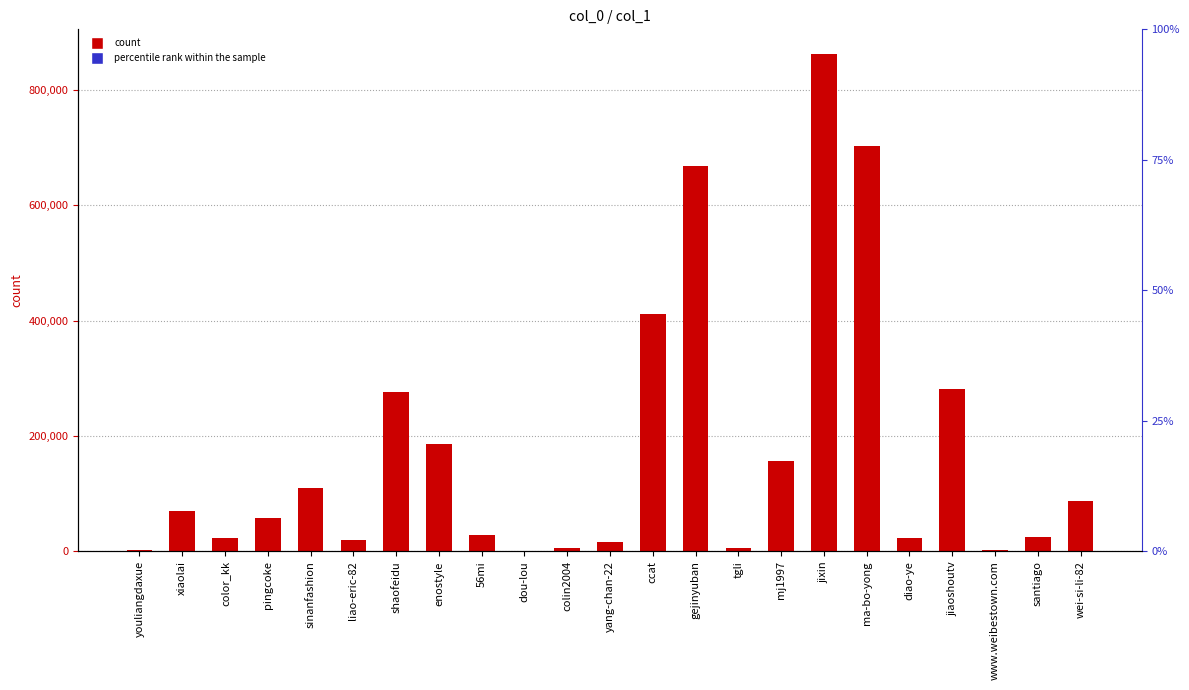

What is the sum of all values?

4020924